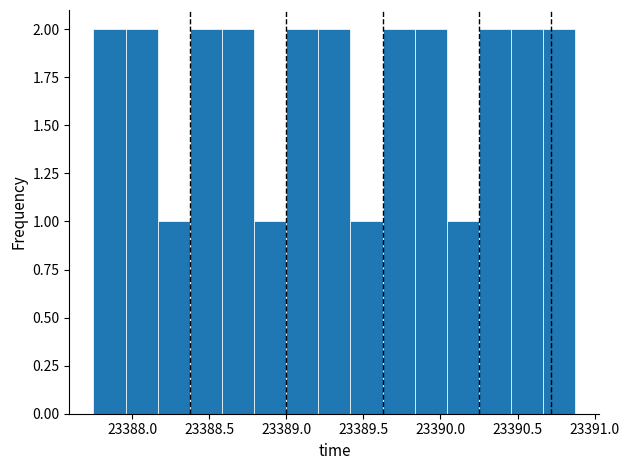

Reading left to right, transcribe this chart: for each bar, give the range it covers on the x-axis and its height. Neither the bar edges nor the heights are printed on the chart, so give them approximately, as read against the axes.

23387.75 to 23387.95: 2
23387.95 to 23388.15: 2
23388.15 to 23388.40: 1
23388.40 to 23388.60: 2
23388.60 to 23388.80: 2
23388.80 to 23389.00: 1
23389.00 to 23389.20: 2
23389.20 to 23389.40: 2
23389.40 to 23389.65: 1
23389.65 to 23389.85: 2
23389.85 to 23390.05: 2
23390.05 to 23390.25: 1
23390.25 to 23390.45: 2
23390.45 to 23390.65: 2
23390.65 to 23390.90: 2